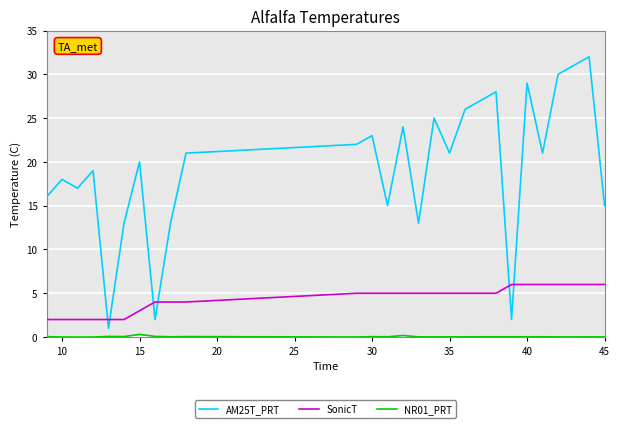

What is the greatest value displayed?

32.0